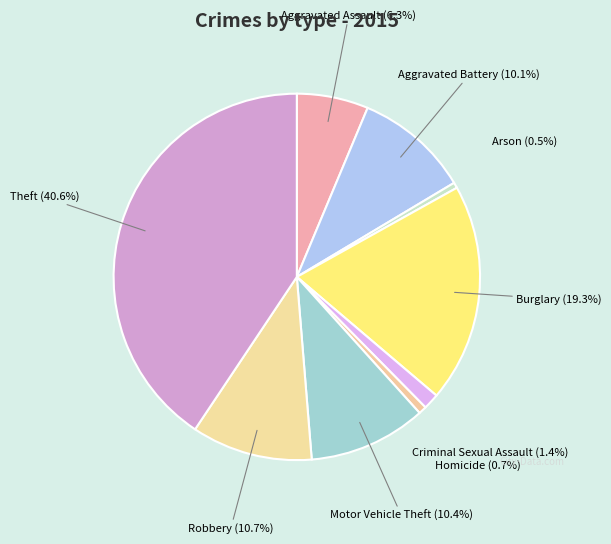

How much of the chart is everything except Homicide?

99.3%